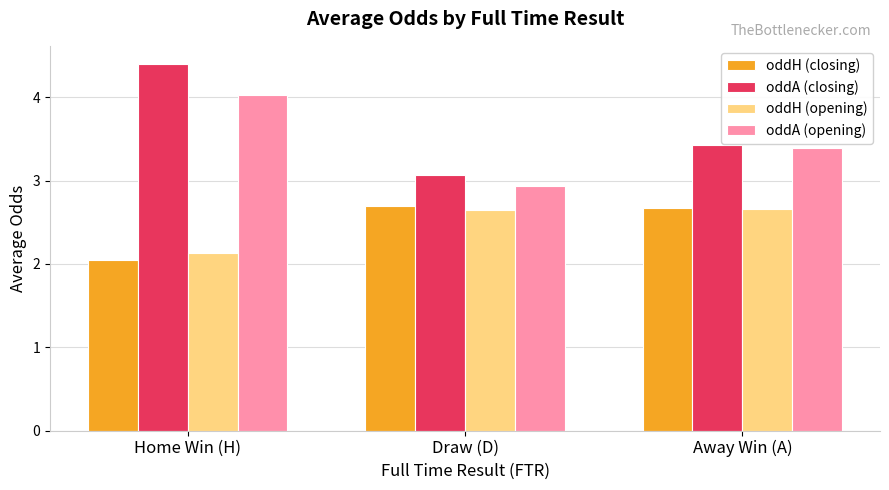

Is the value of oddH (closing) at Away Win (A) greater than the value of oddH (opening) at Home Win (H)?

Yes